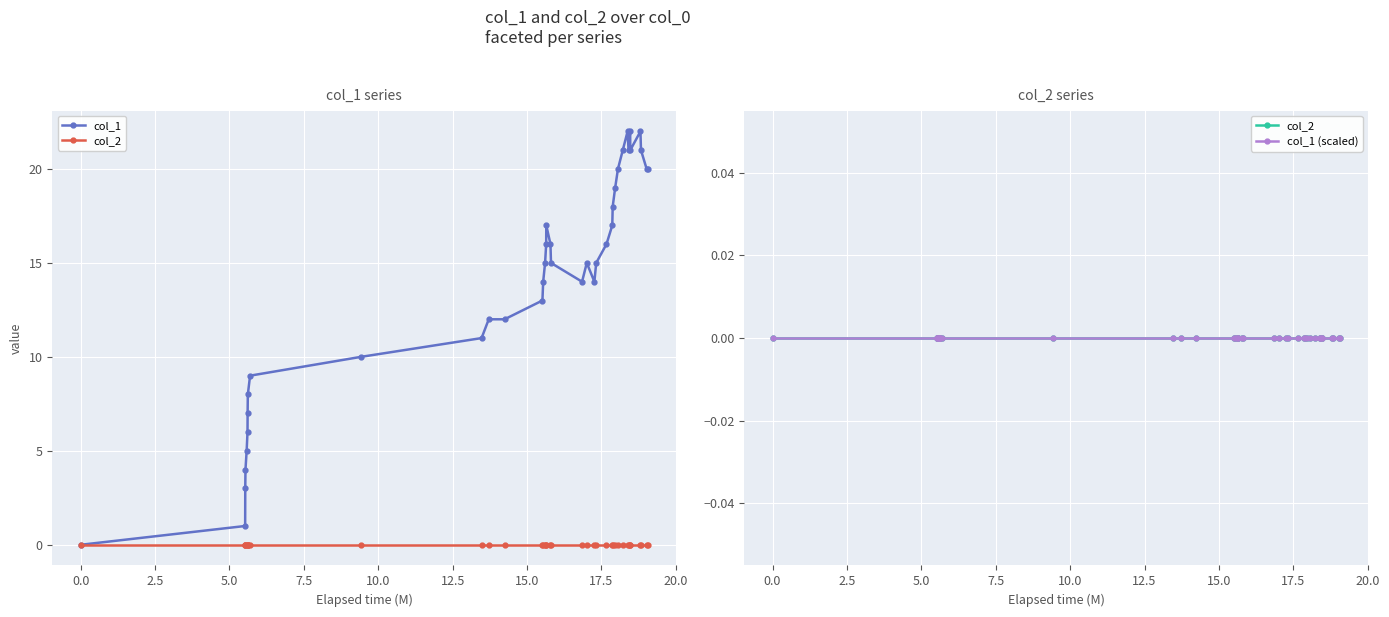

Which has a higher value, 20.0 or 0.0?

20.0